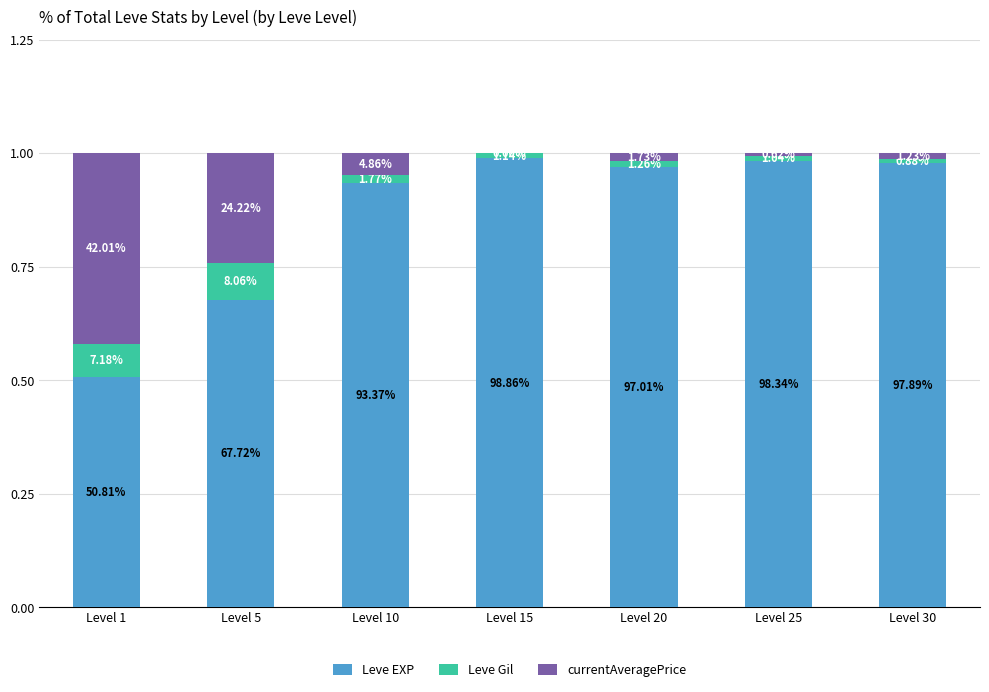

What are all the series names shown in the legend?

Leve EXP, Leve Gil, currentAveragePrice